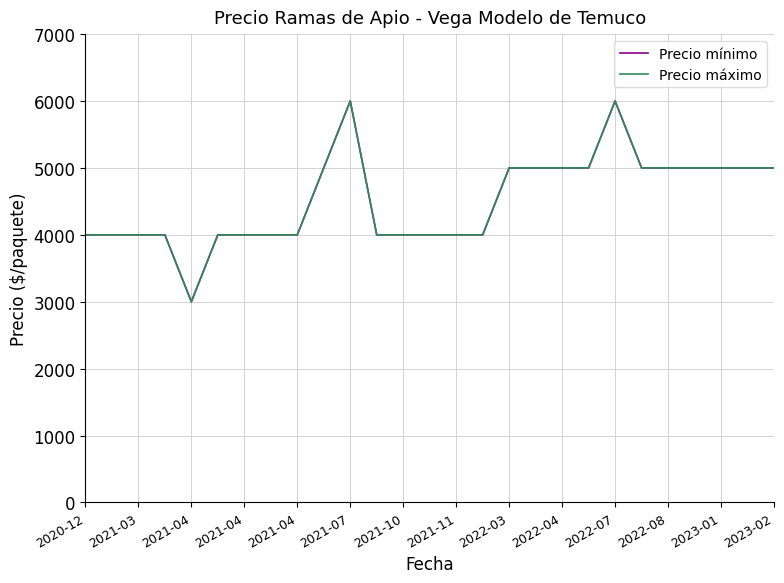

Does the chart have visible grid lines?

Yes